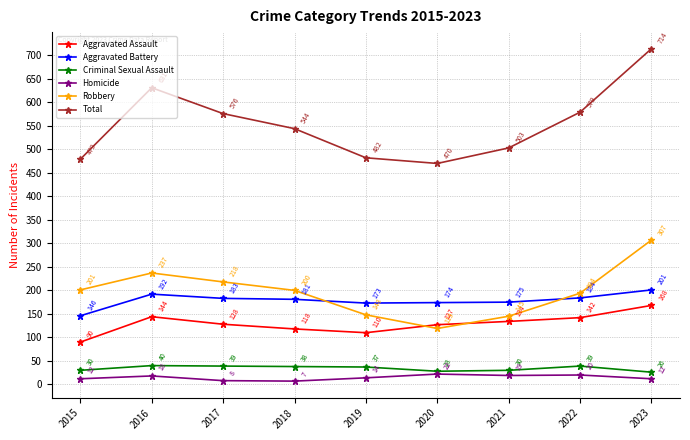

What is the difference between the maximum and second lowest values in the Robbery series?

162